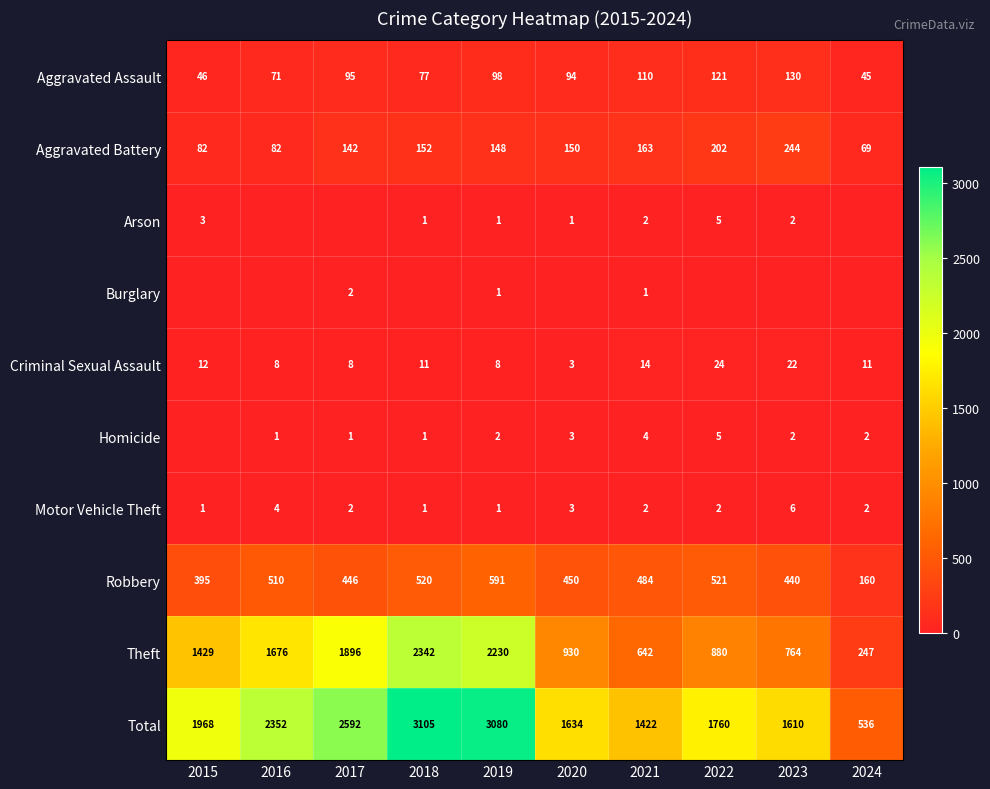

Count the Motor Vehicle Theft values in the range 1 to 3.

8